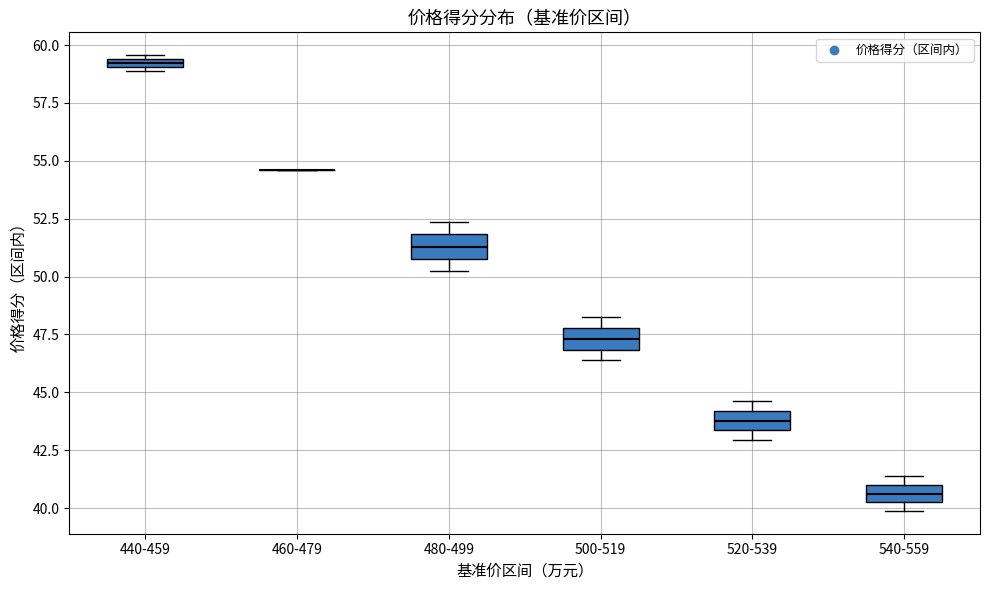

Where is the lower edge of the box for 440-459 on the y-axis? The values are not printed on the chart, so give them approximately, as read against the axis.

59.0